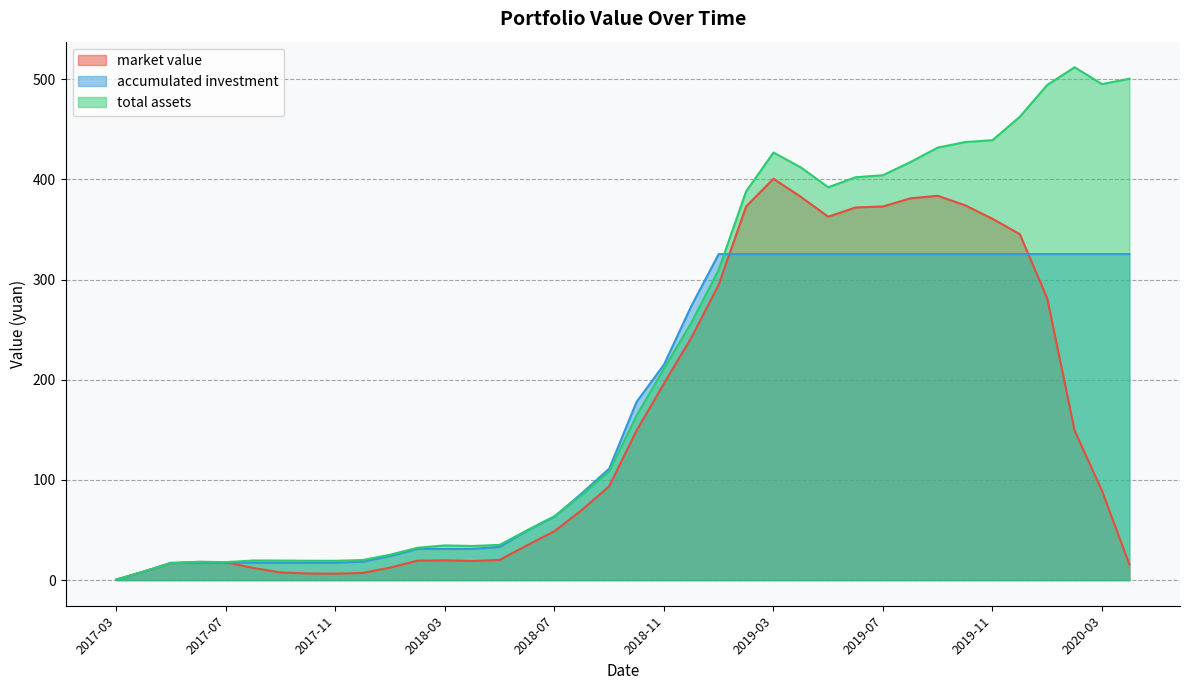

List the series in order of their overall mean, highest first.

total assets, accumulated investment, market value